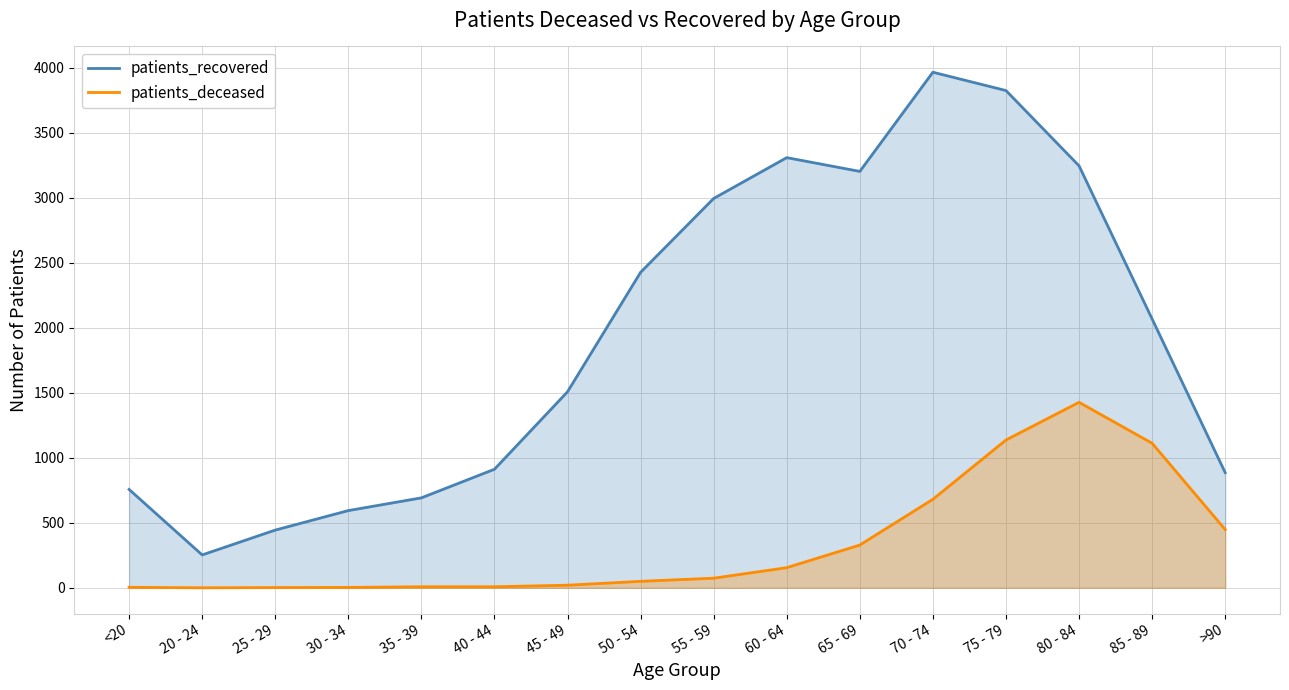

Rank the series by their average value, from highest to lowest.

patients_recovered, patients_deceased